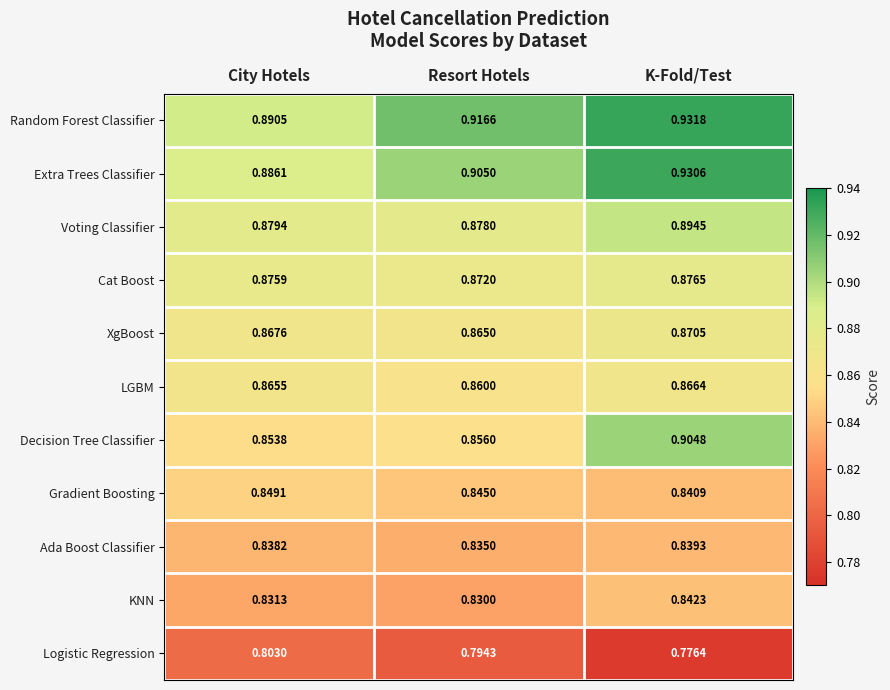

Which series has the largest range (max minus min)?

Decision Tree Classifier